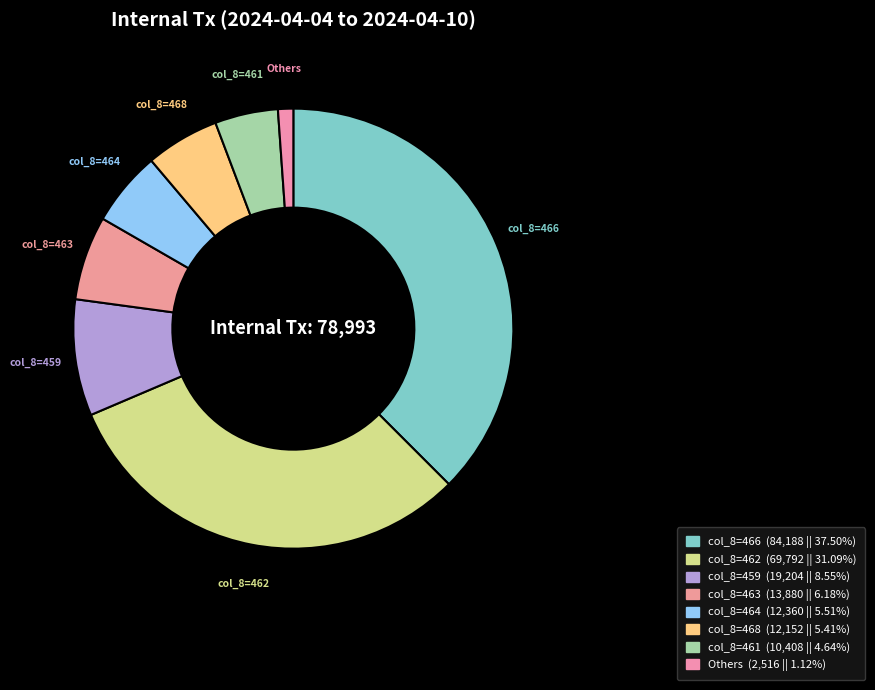

Count the number of slices in the pie.

8